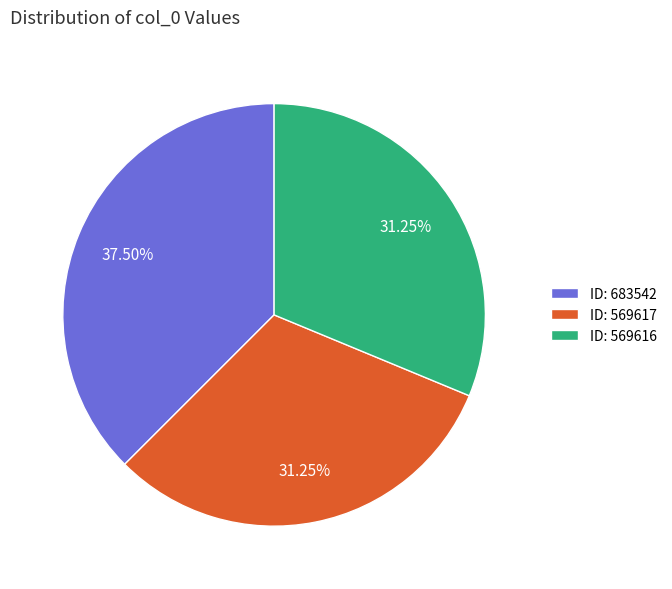

Does any single category account for the majority?

No